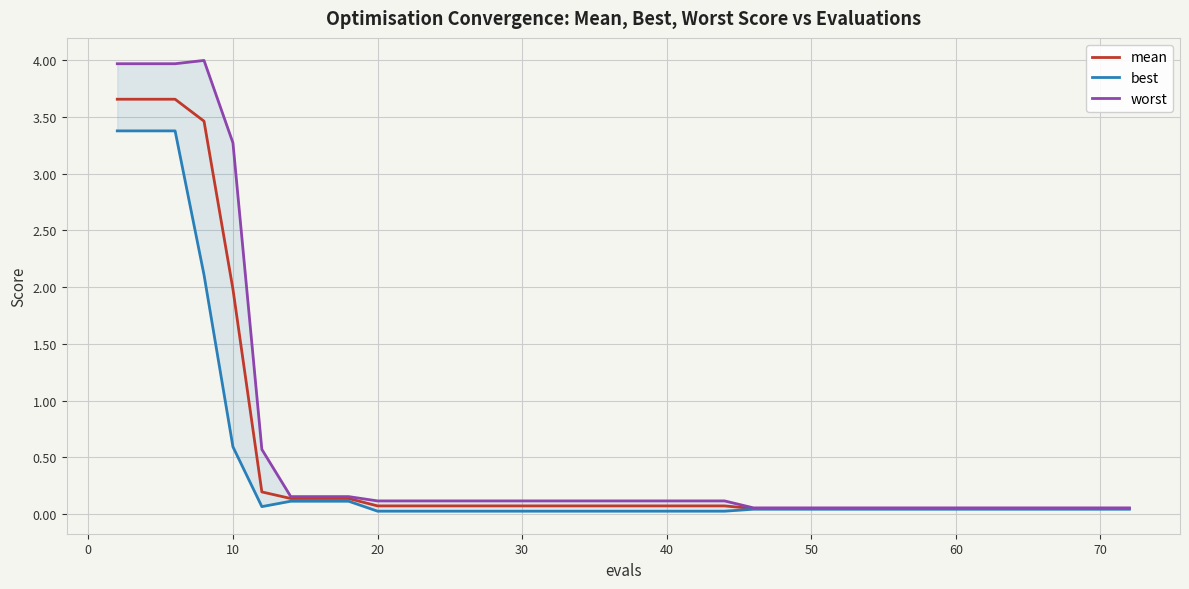

True or false: best has more than 1 points higher than both neighbors.

False